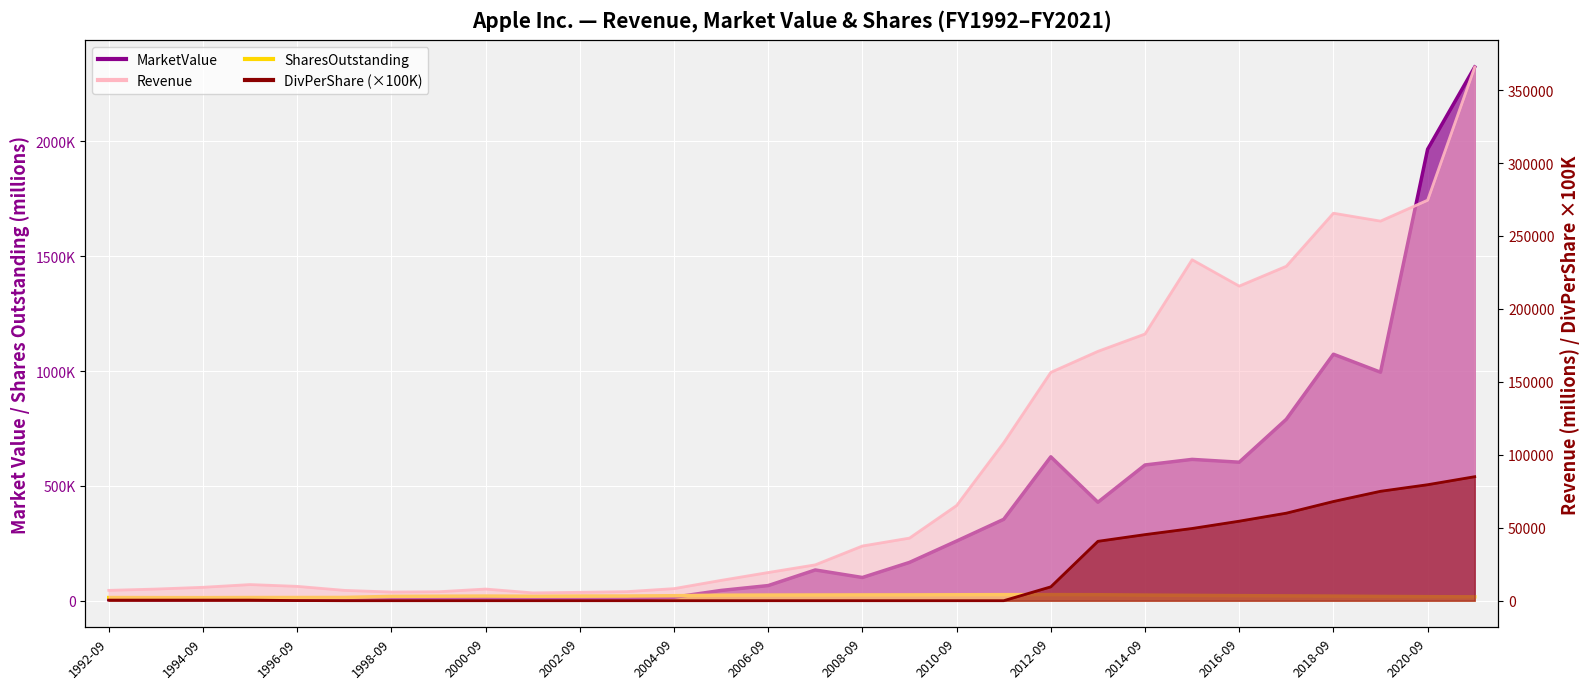

What is the total value across all series at 2013-09?

666477.9